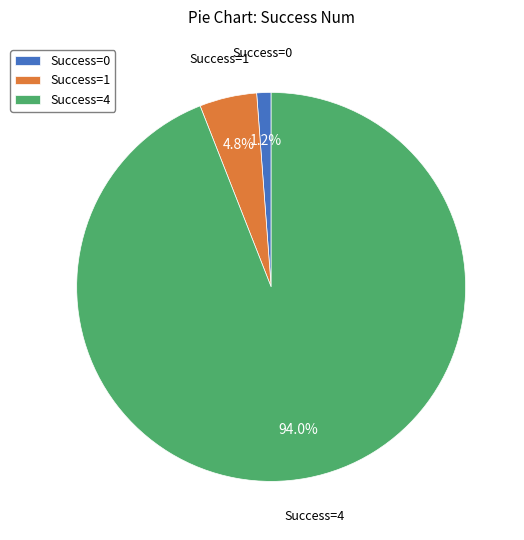

How many segments does this pie chart have?

3